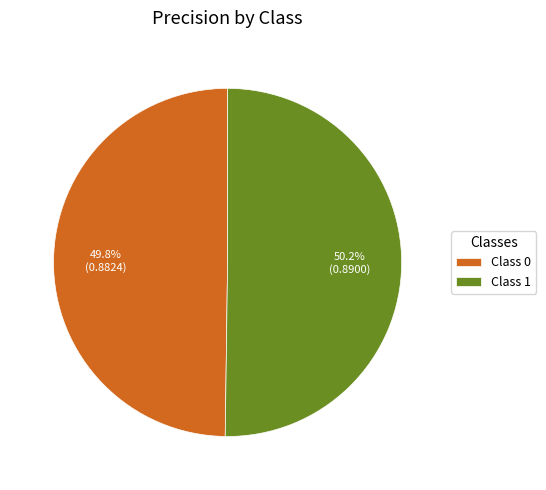

Is the sum of Class 1 and Class 0 greater than half?

Yes